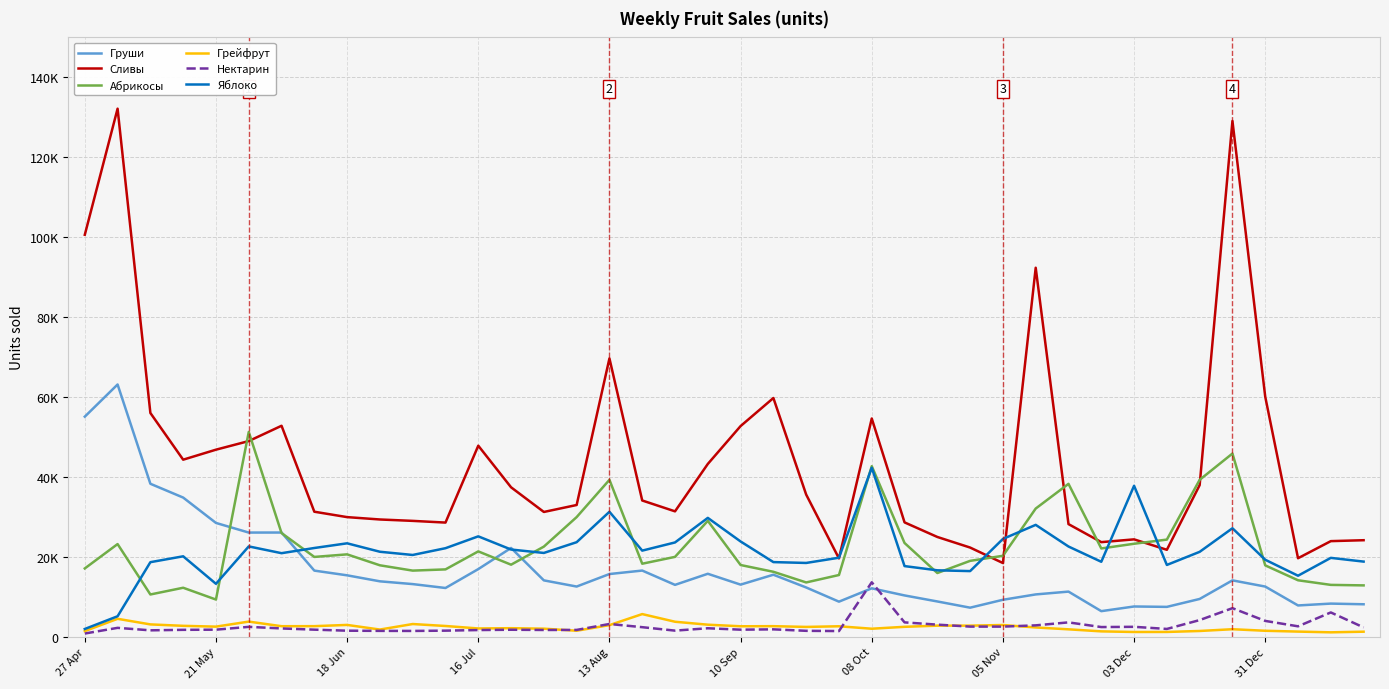

Does the chart have visible grid lines?

Yes